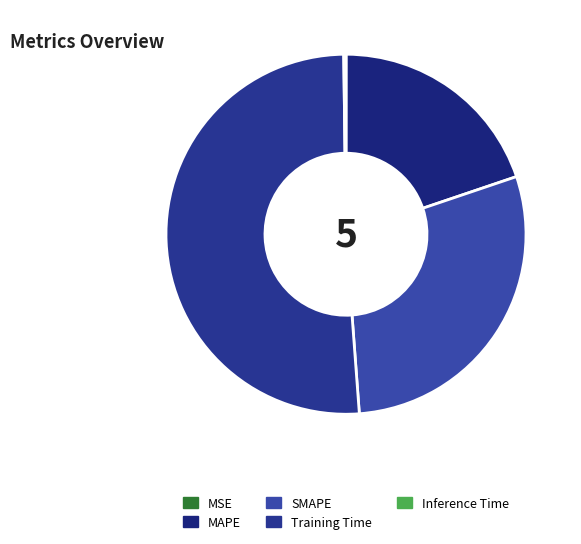

To the nearest percent, what is the difference between the largest and smallest slice percentages?

51%